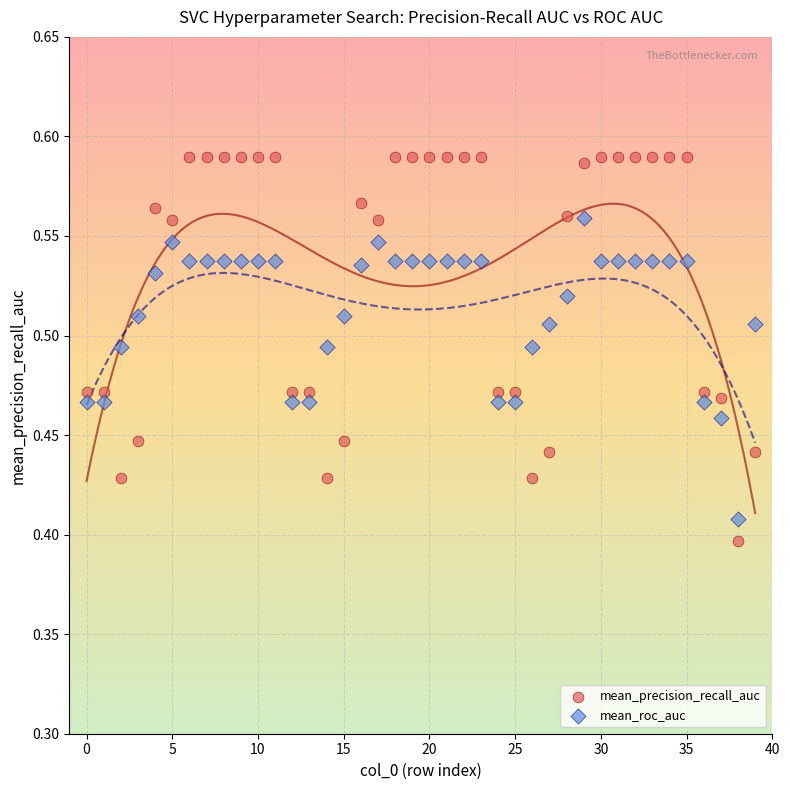

Which series has the widest spread of Y values?

mean_precision_recall_auc